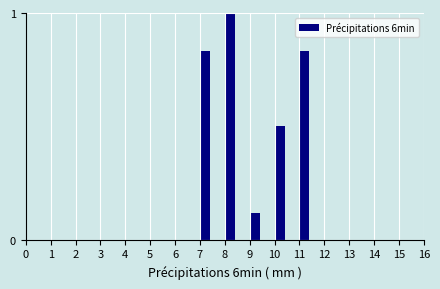

The value at 4 is 0.0. True or false?

True